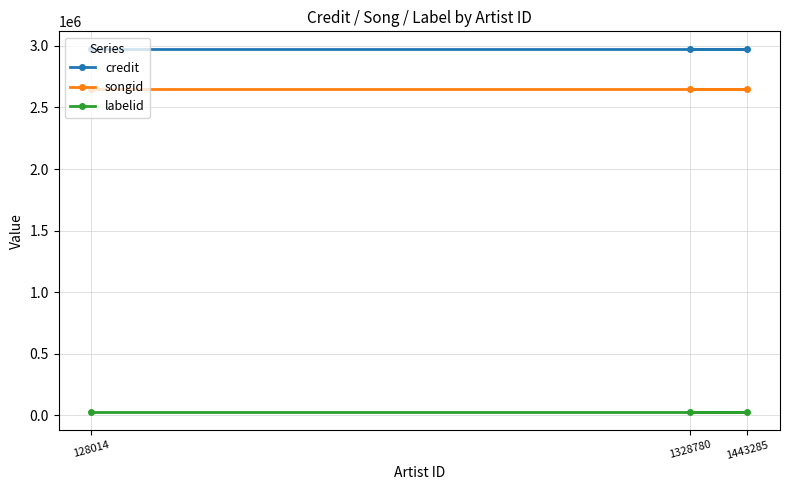

What is the value of the songid point at the 3rd from the left?

2651461